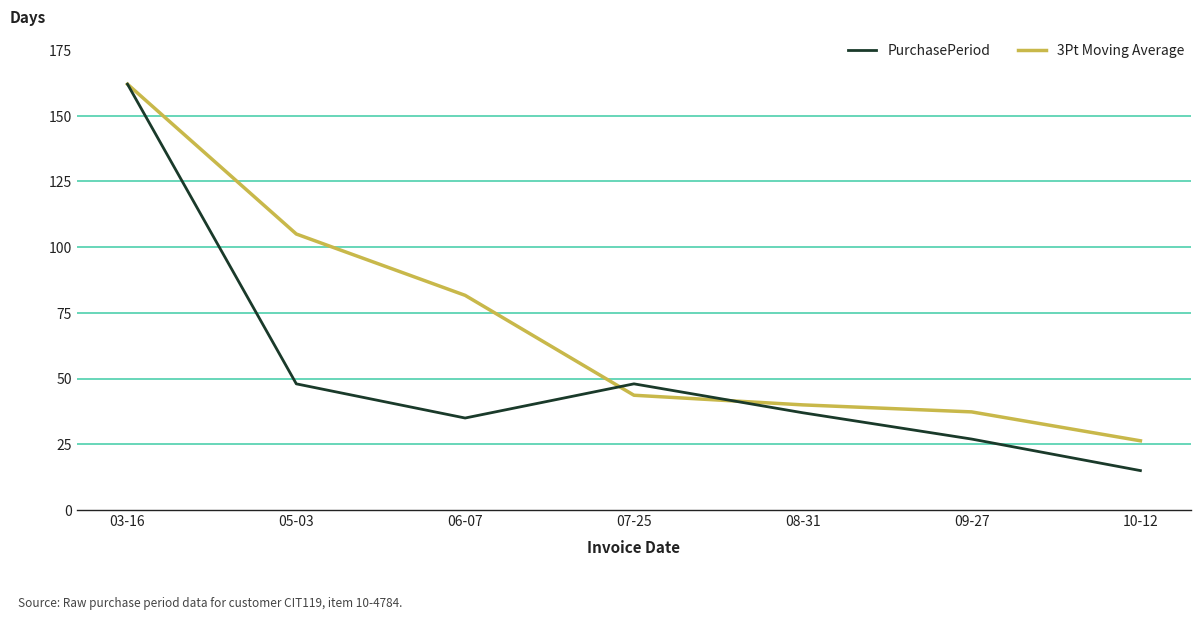

In PurchasePeriod, how many points are lower than both neighbors (excluding endpoints)?

1